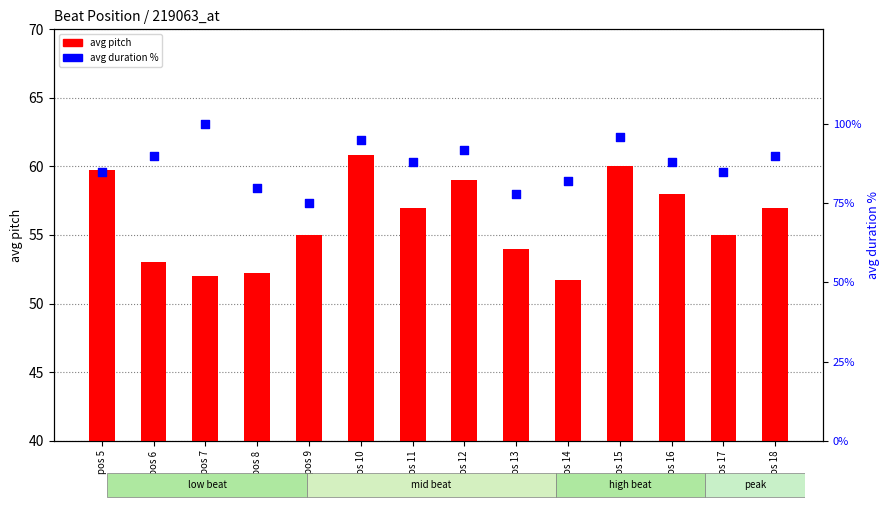

Which series reaches the maximum Y coordinate?

avg duration %